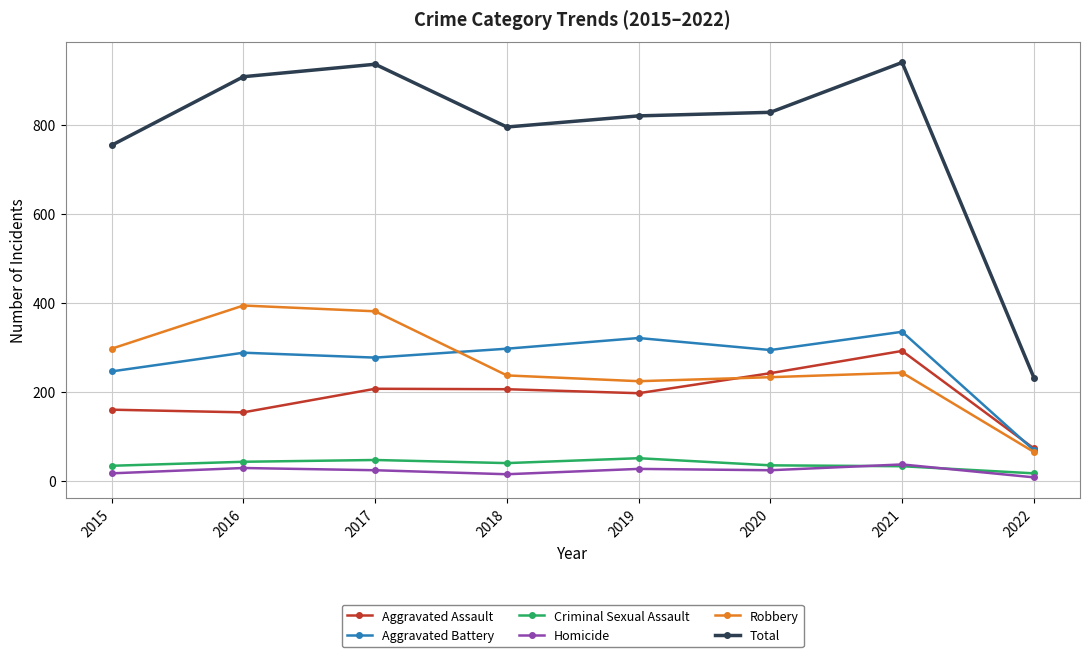

True or false: Homicide and Total intersect in this chart.

False